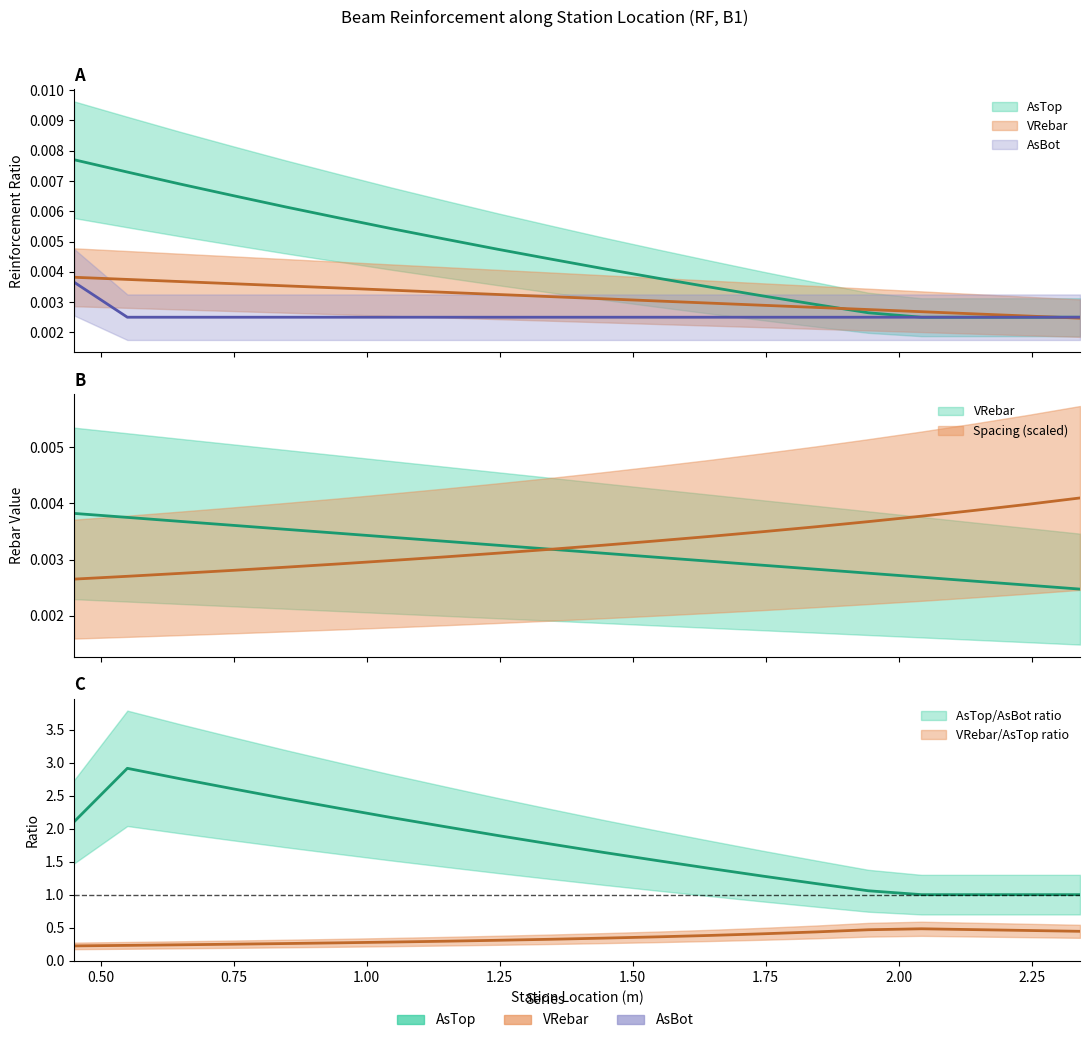

Between 0.749000012874603 and 0.84799998998642, which series saw the biggest shift?

AsTop